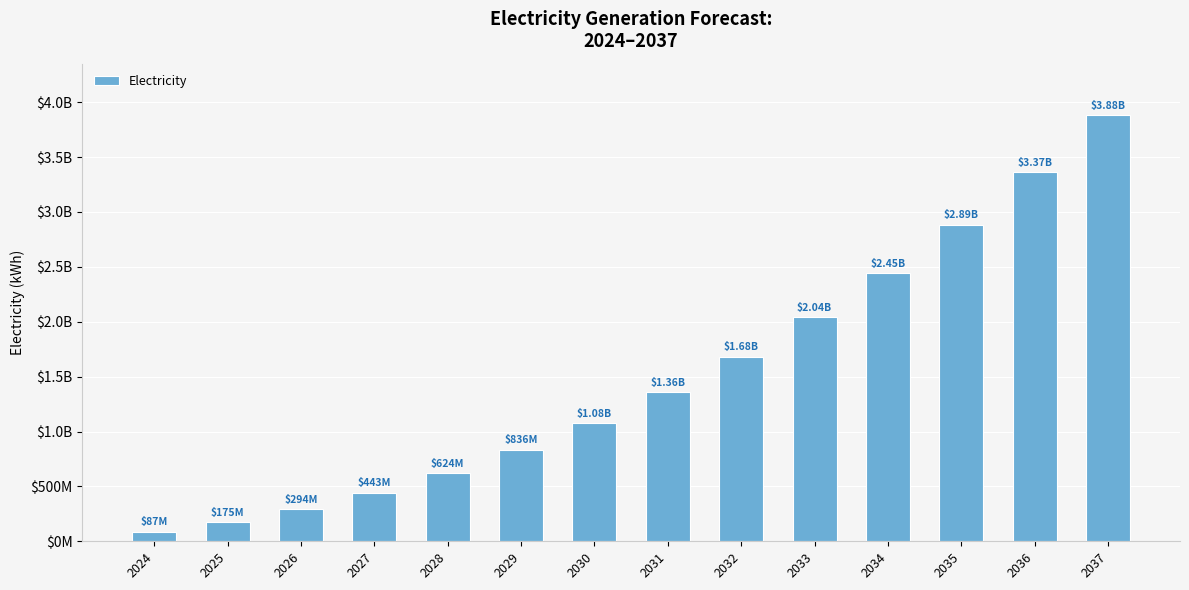

List the labels in order of value, smallest first.

2024, 2025, 2026, 2027, 2028, 2029, 2030, 2031, 2032, 2033, 2034, 2035, 2036, 2037